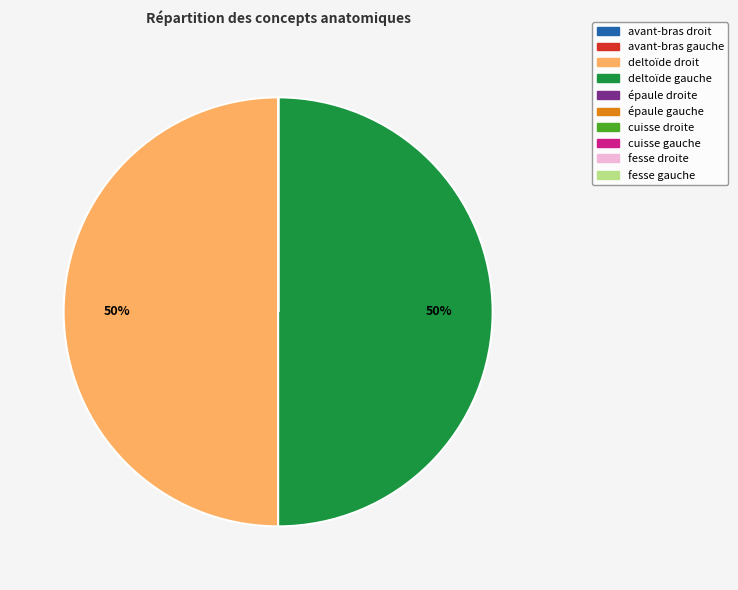

To the nearest percent, what is the average slice percentage?

10%